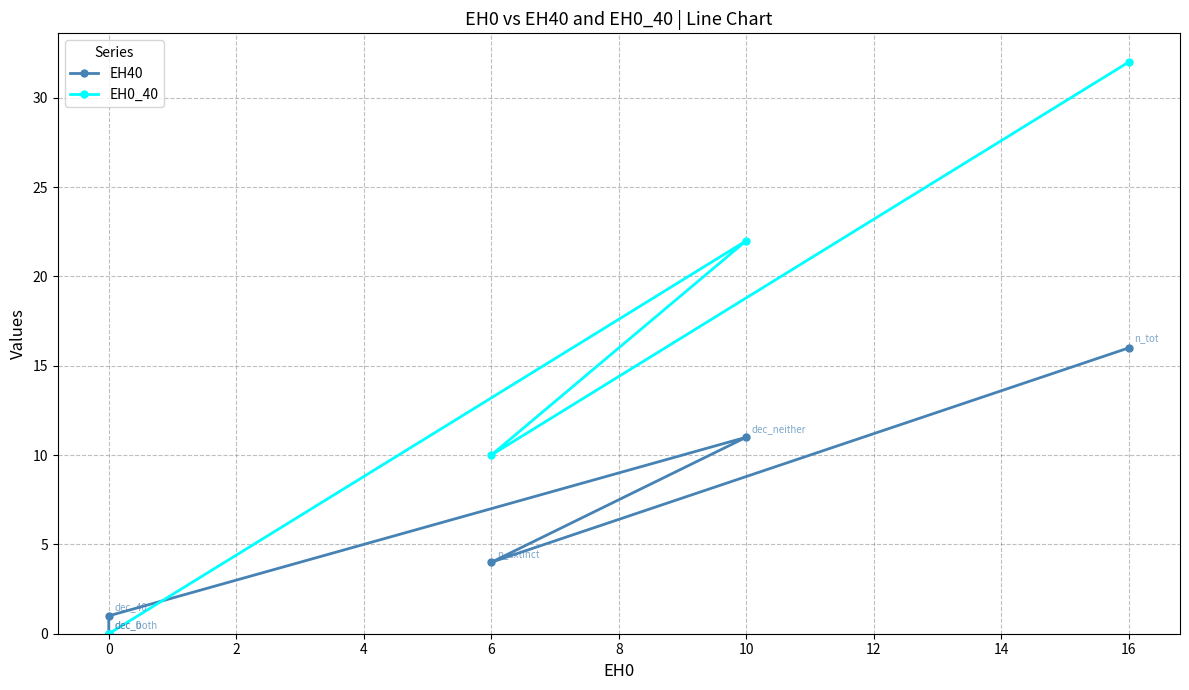

Reading left to right, transcribe all the data shown in this chart.

EH40: 0	0	1	11	4	16
EH0_40: 0	0	0	22	10	32